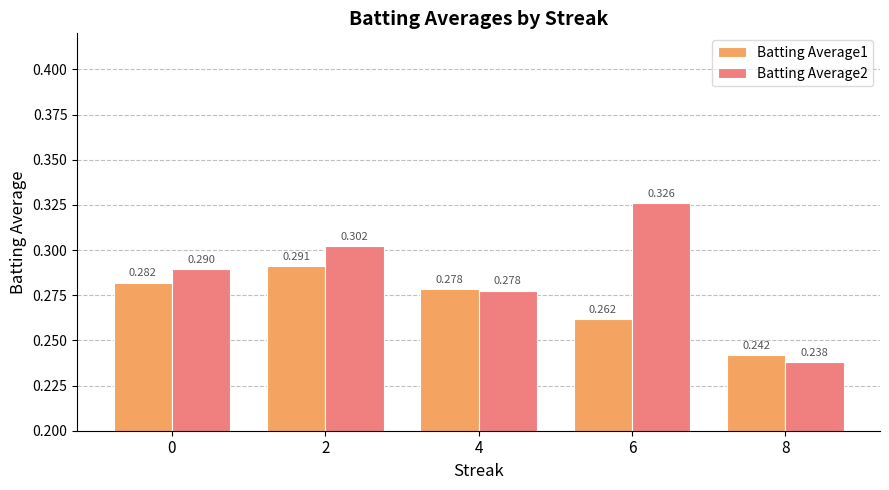

Is the value of Batting Average2 at 0 greater than the value of Batting Average1 at 2?

No